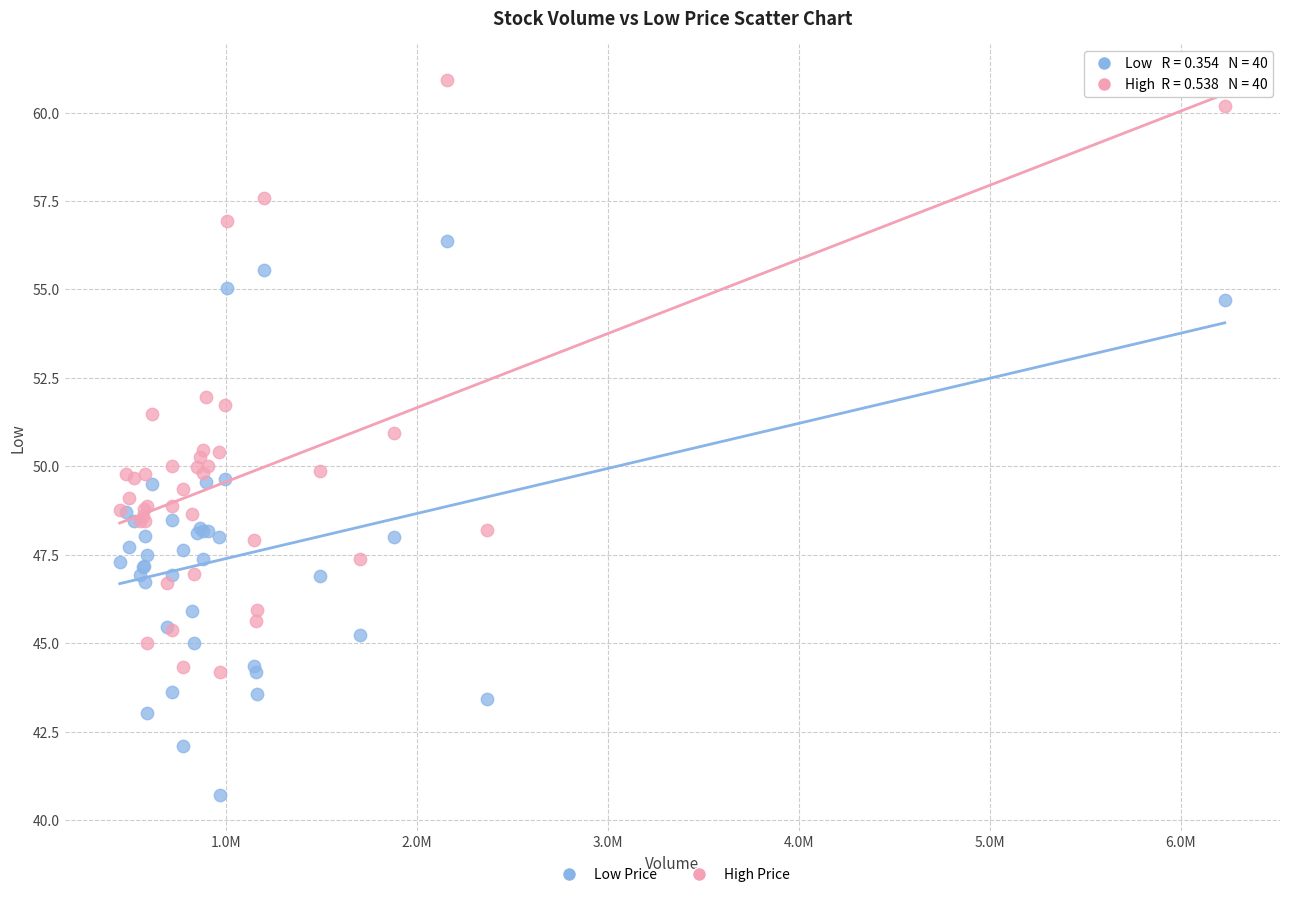

What are all the series names shown in the legend?

Low Price, High Price